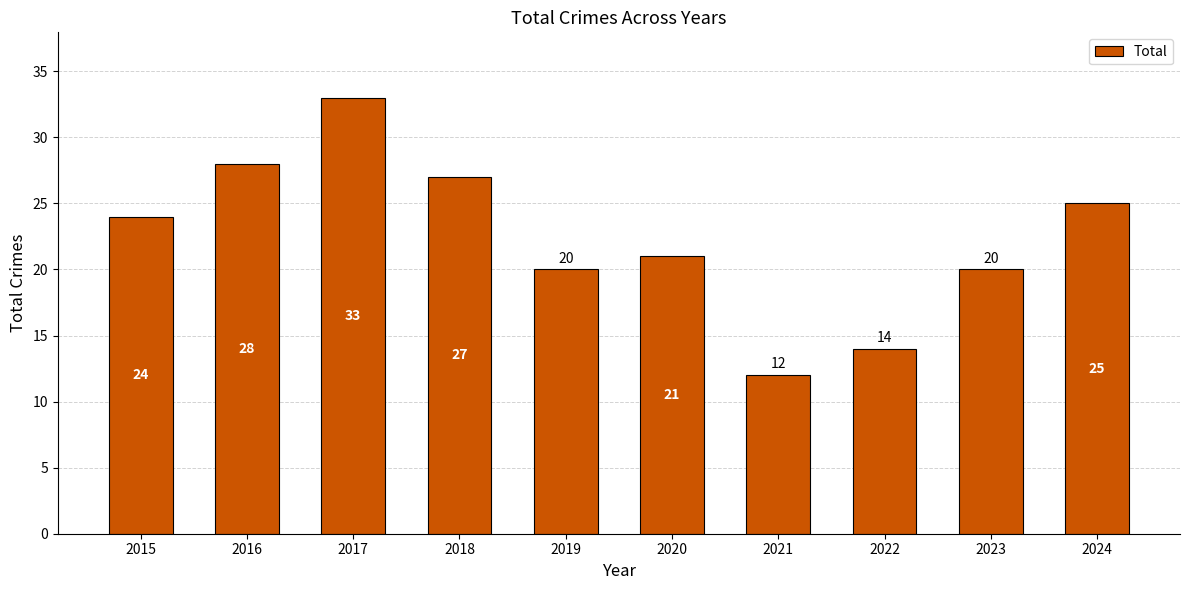

Which label corresponds to the smallest value in the chart?

2021